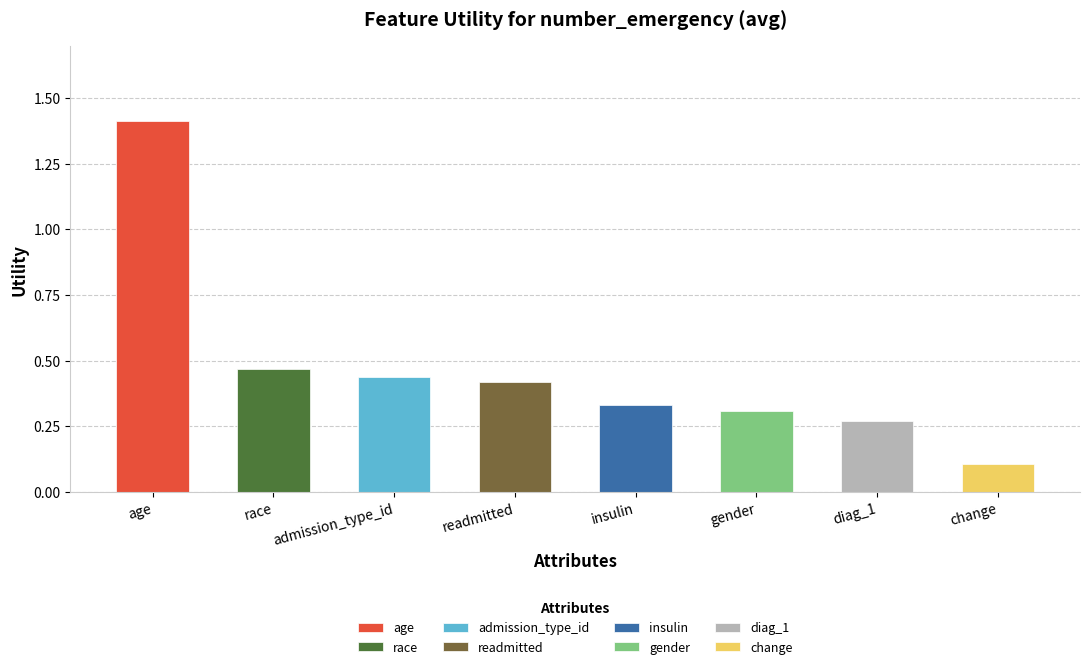

Reading left to right, extract all data points from this chart.

1.4	0.5	0.4	0.4	0.3	0.3	0.3	0.1